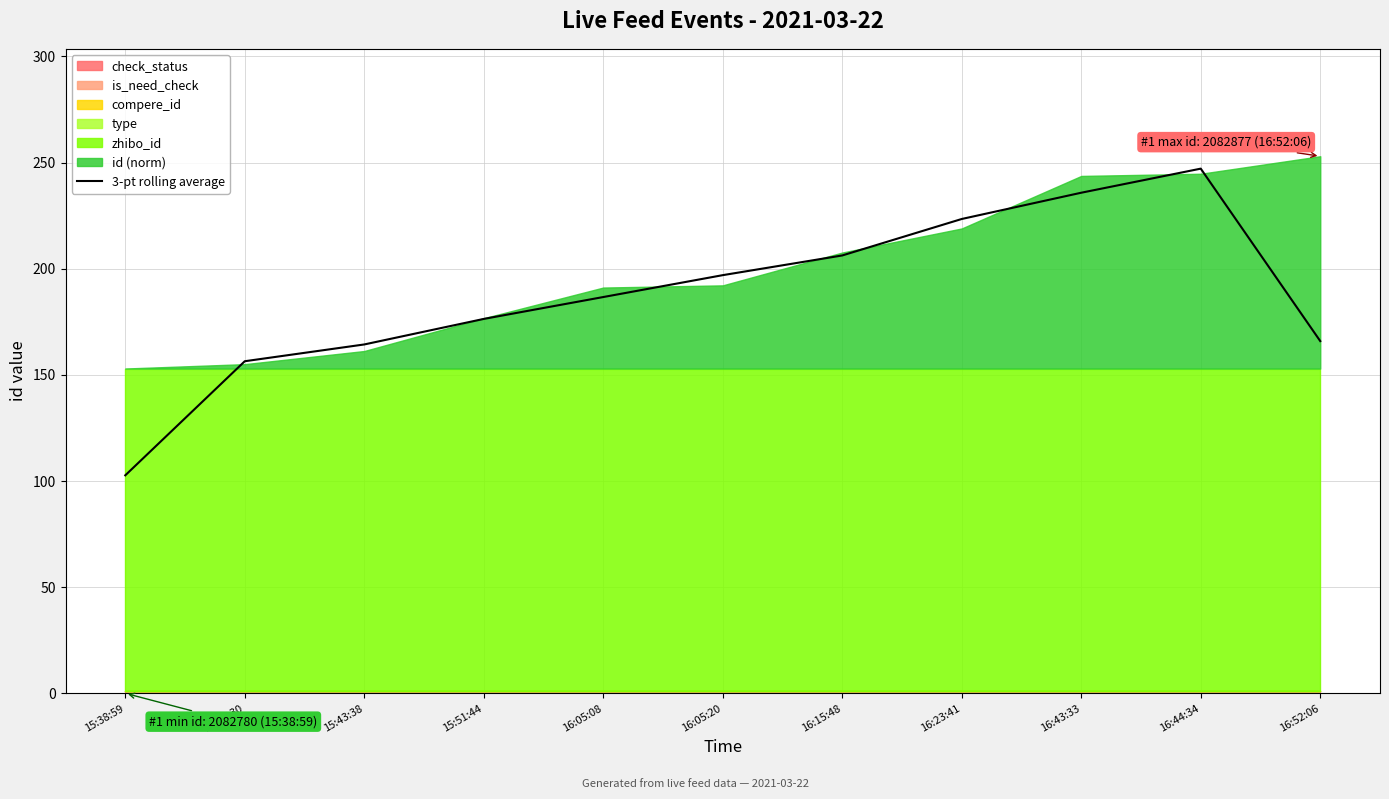

What is the change in value from 16:23:41 to 16:43:33?

+12.4